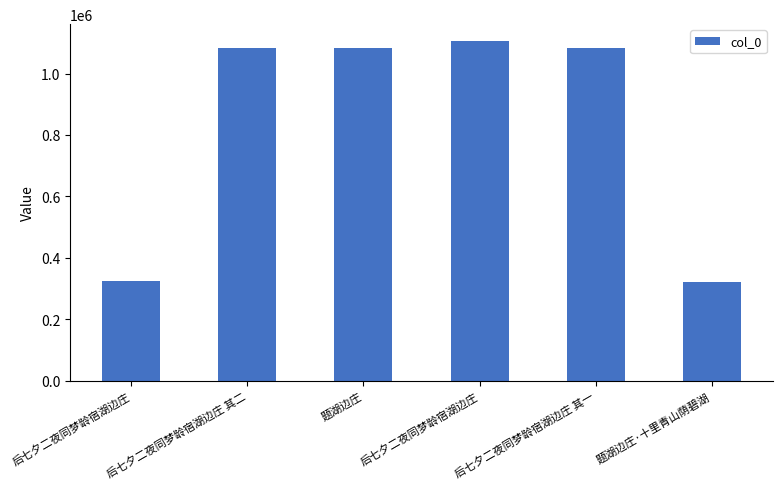

List the labels in order of value, largest first.

后七夕二夜同梦龄宿湖边庄, 后七夕二夜同梦龄宿湖边庄 其二, 后七夕二夜同梦龄宿湖边庄 其一, 题湖边庄, 后七夕二夜同梦龄宿湖边庄, 题湖边庄·十里青山荫碧湖